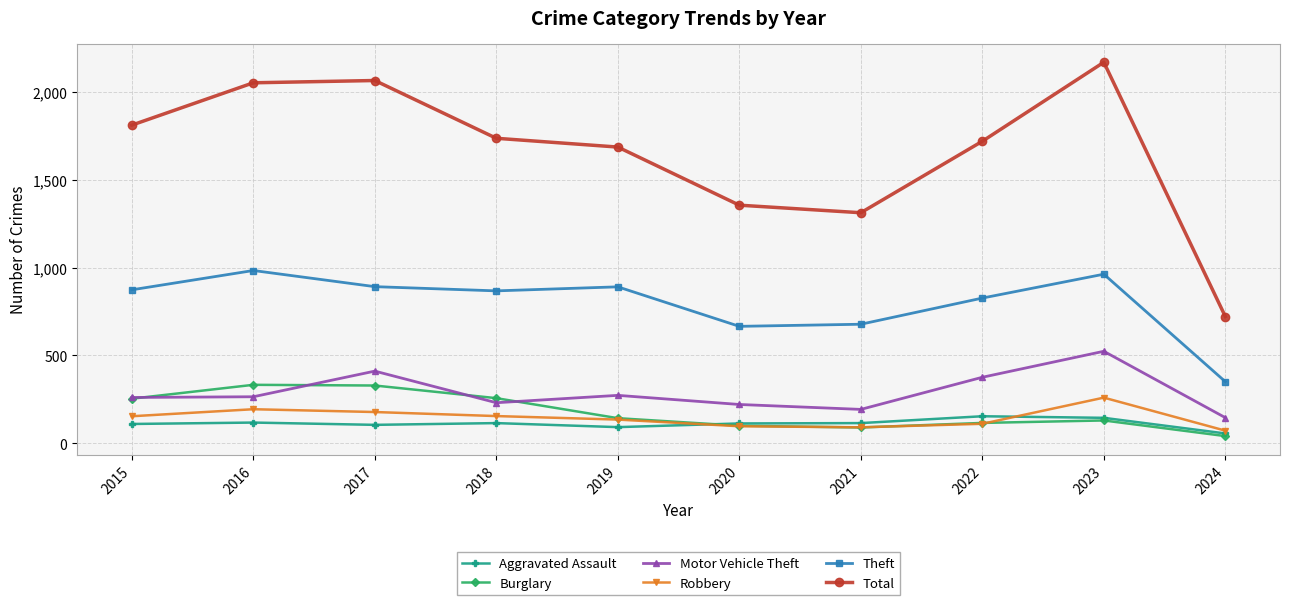

What is the average value of the Burglary series?

179